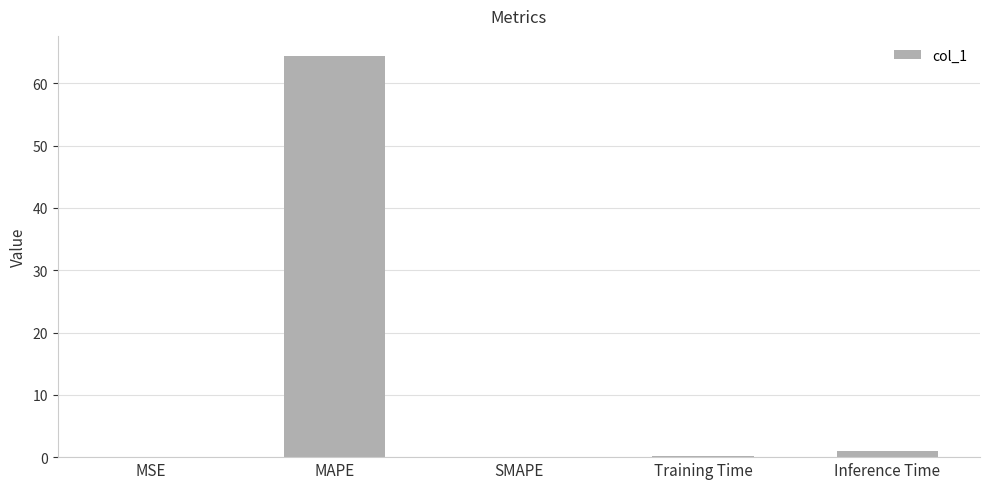

Is it true that the value at SMAPE is -40.5?

False